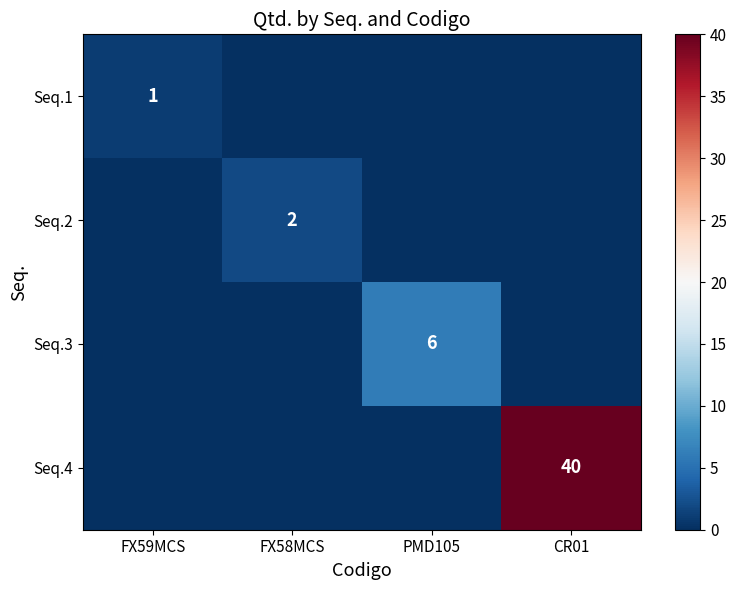

The Seq.2 series shows 1 at FX58MCS. True or false?

False